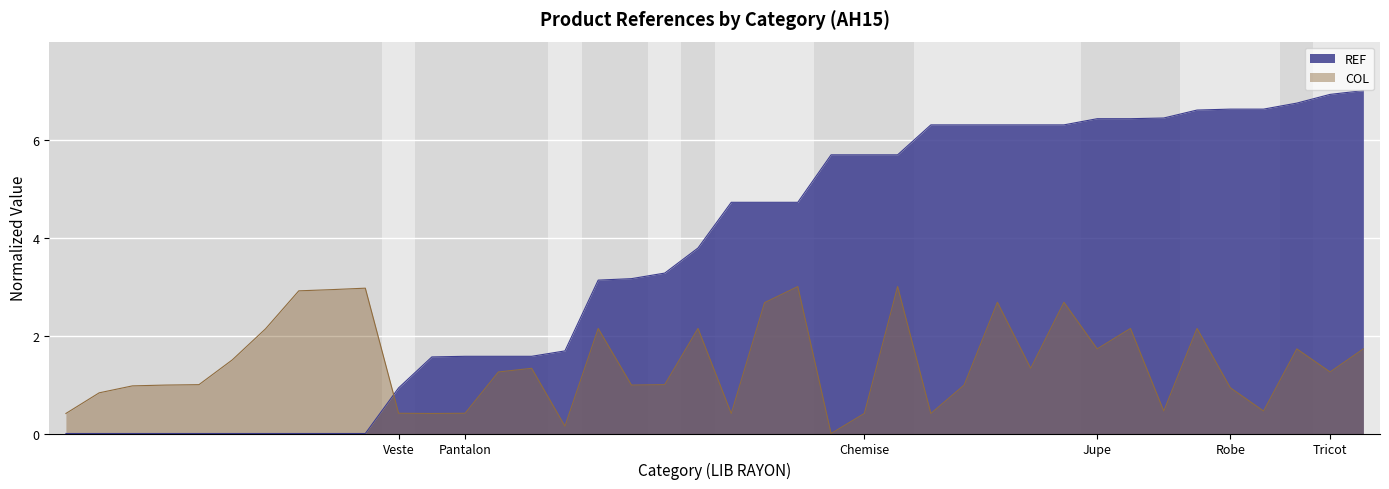

Does the chart display data point markers on the line(s)?

No